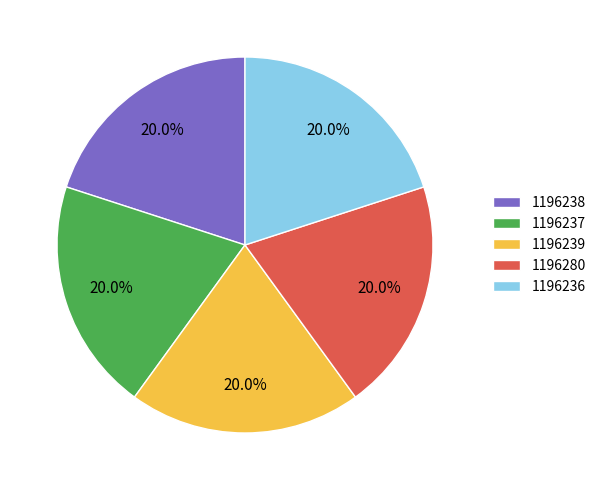

True or false: 1196236 accounts for 20% of the total.

True